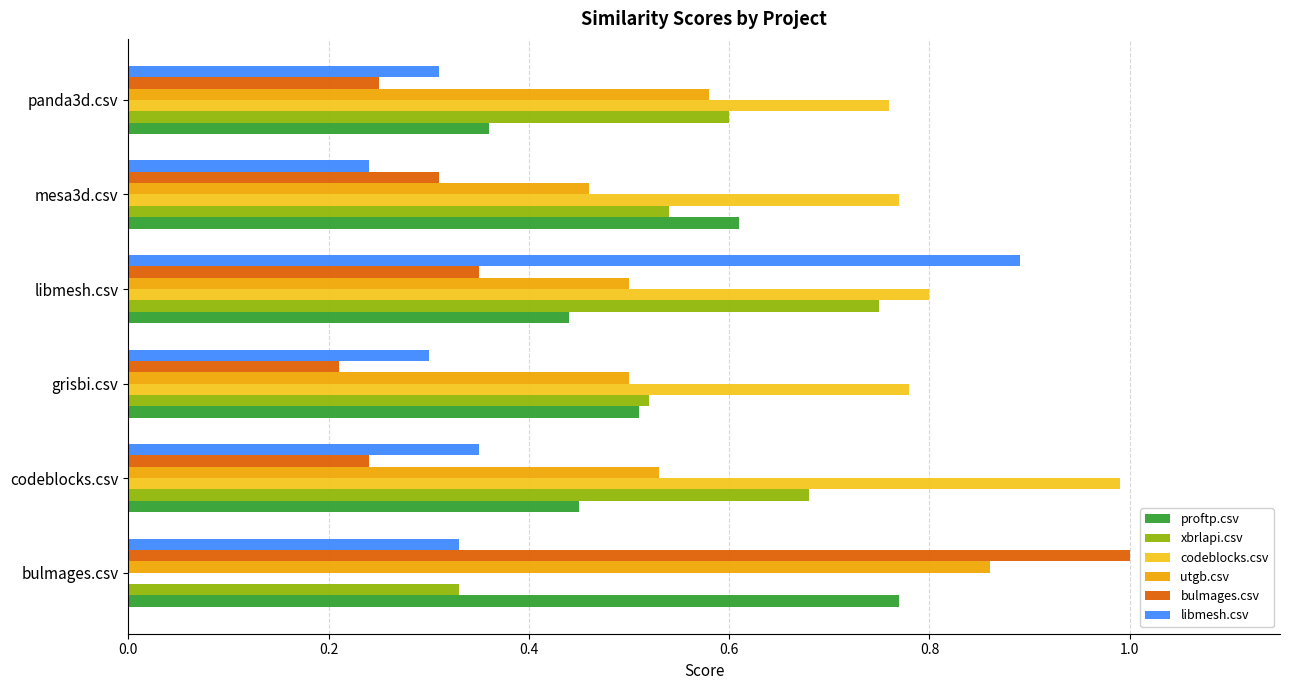

True or false: proftp.csv has a value of 0.8 at codeblocks.csv.

False